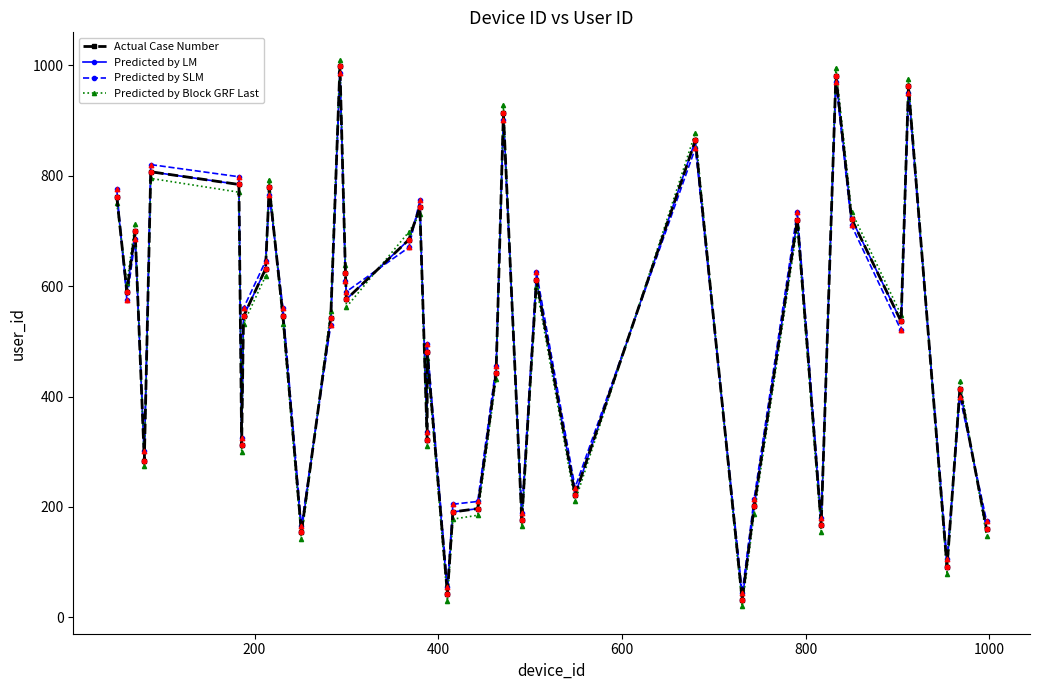

Which series contains the lowest Y value?

Predicted by Block GRF Last